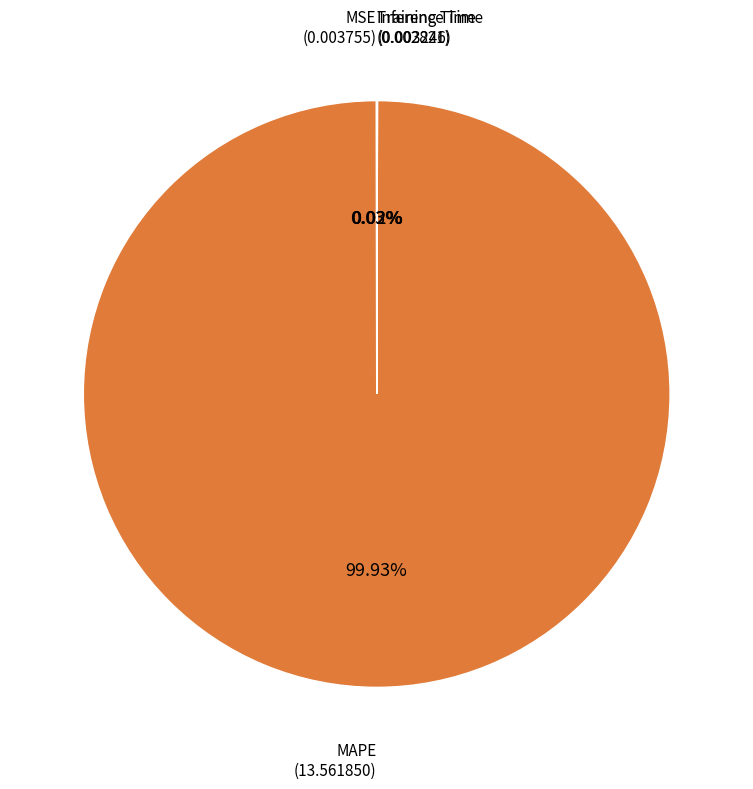

Is MAPE the majority of the pie?

Yes